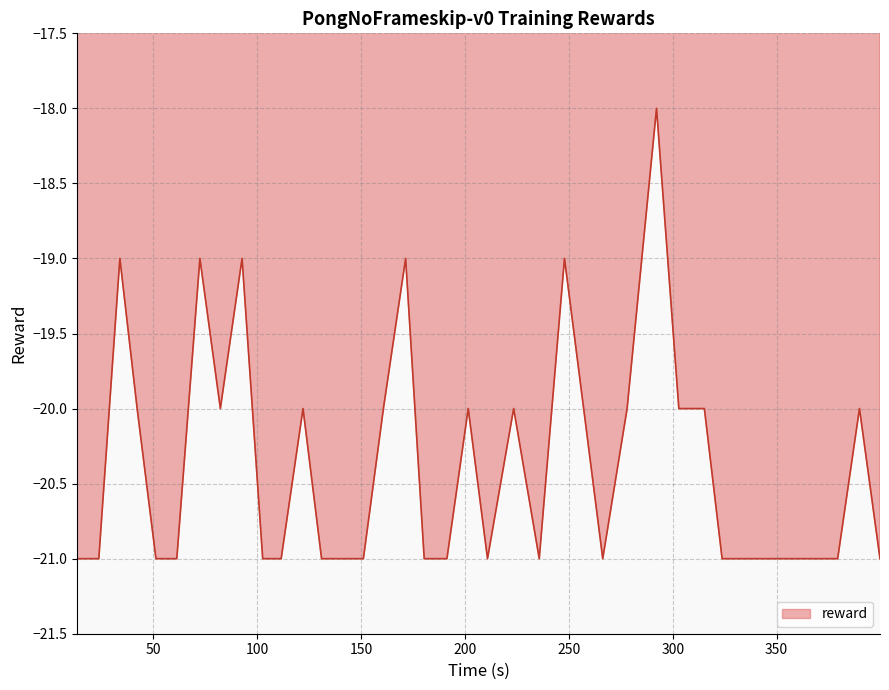

What is the smallest value displayed?

-21